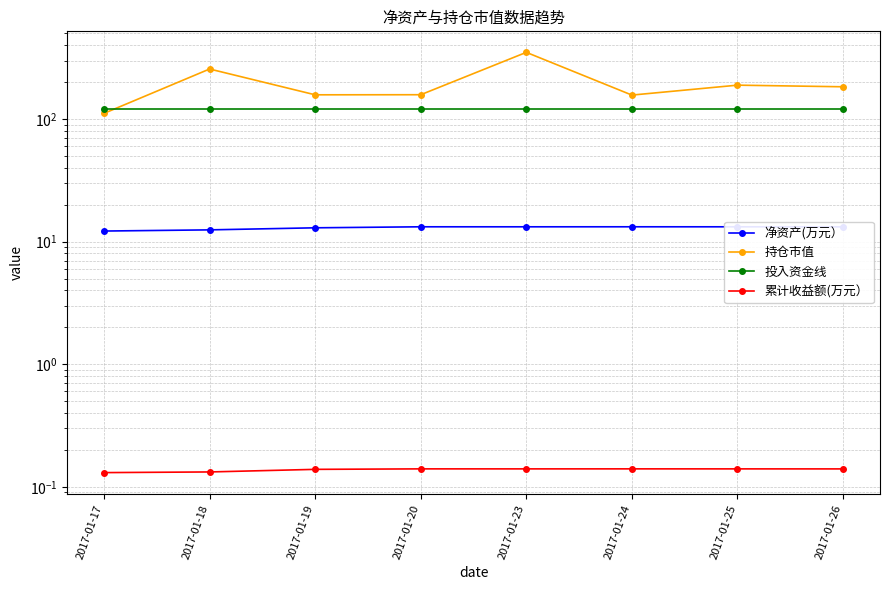

True or false: 净资产(万元） has a value of 8.5 at 2017-01-19.

False